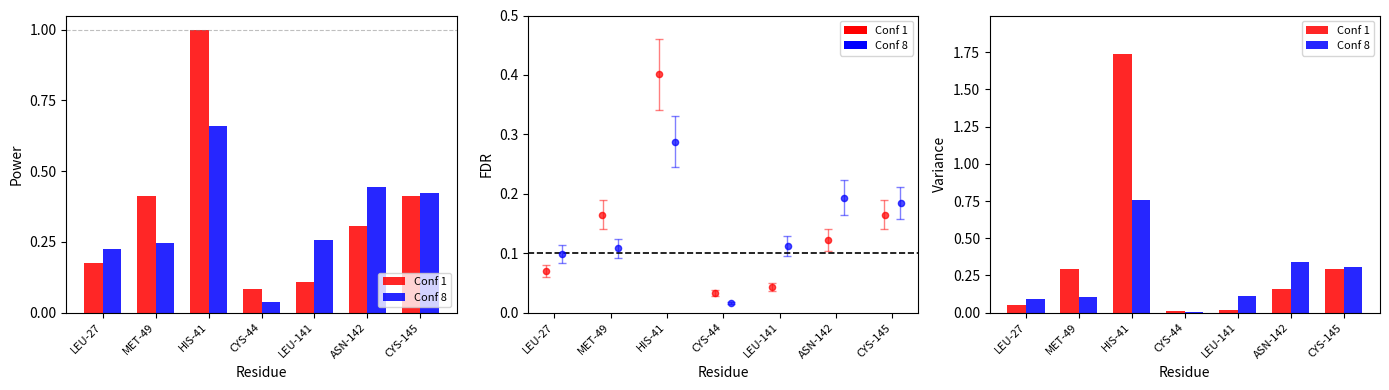

At how many categories does at least one series exceed 1?

1